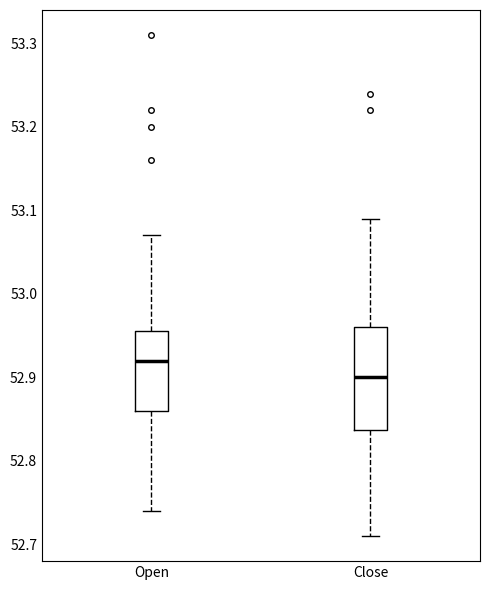

Which box is the tallest, from its lower edge to its upper edge?

Close